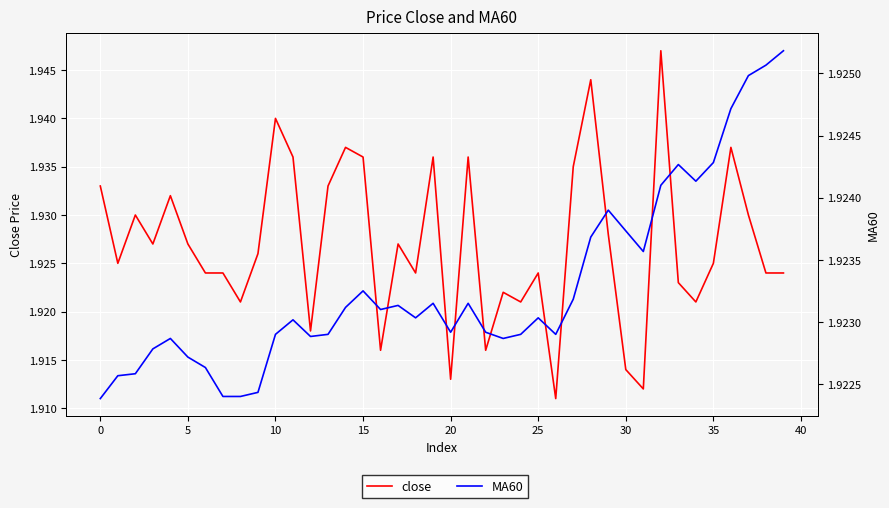

Between 31 and 20, which is larger?

20